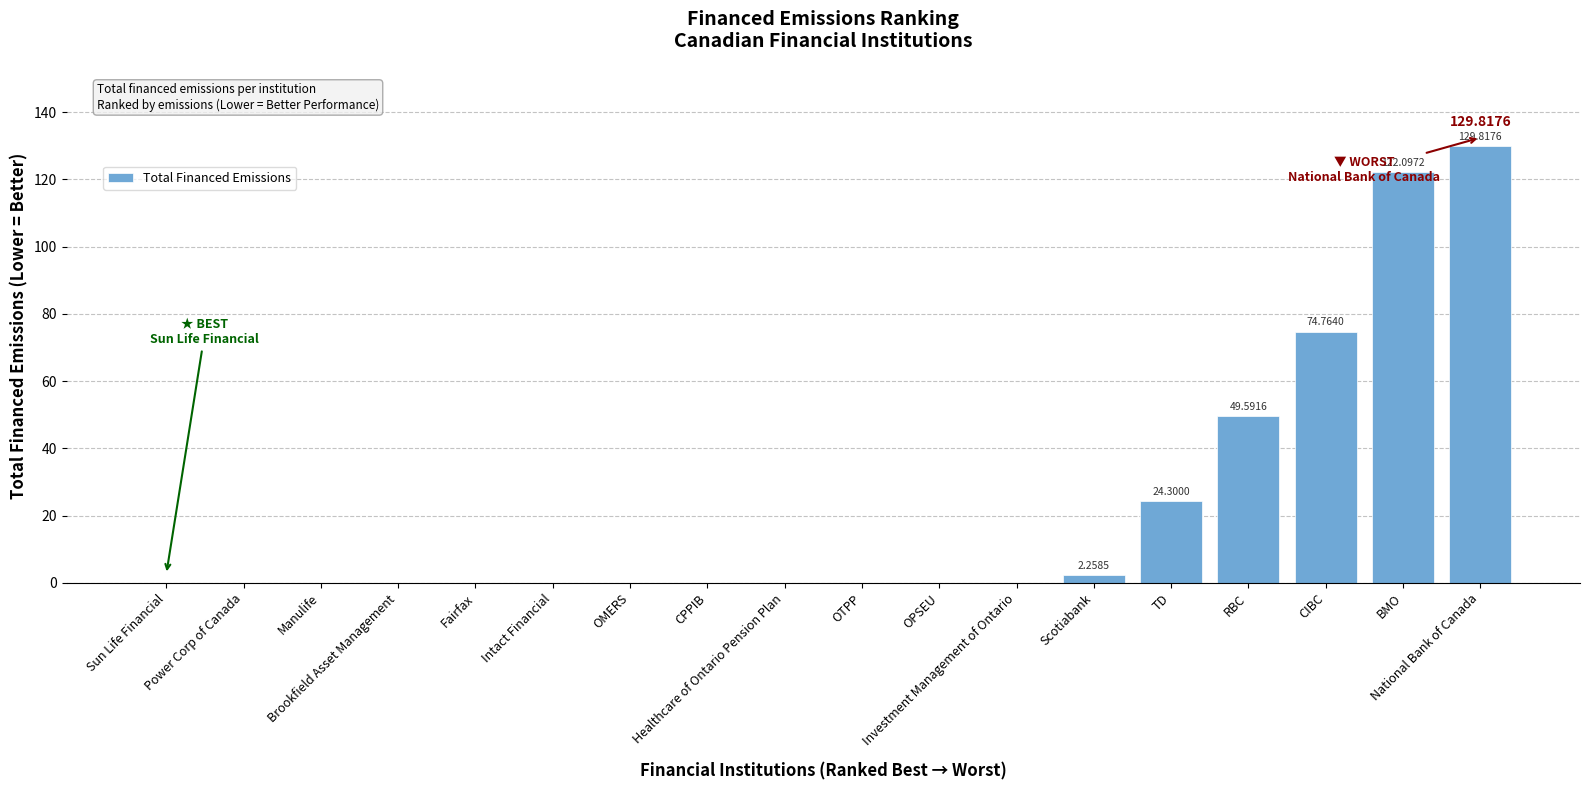

Between Intact Financial and TD, which is larger?

TD